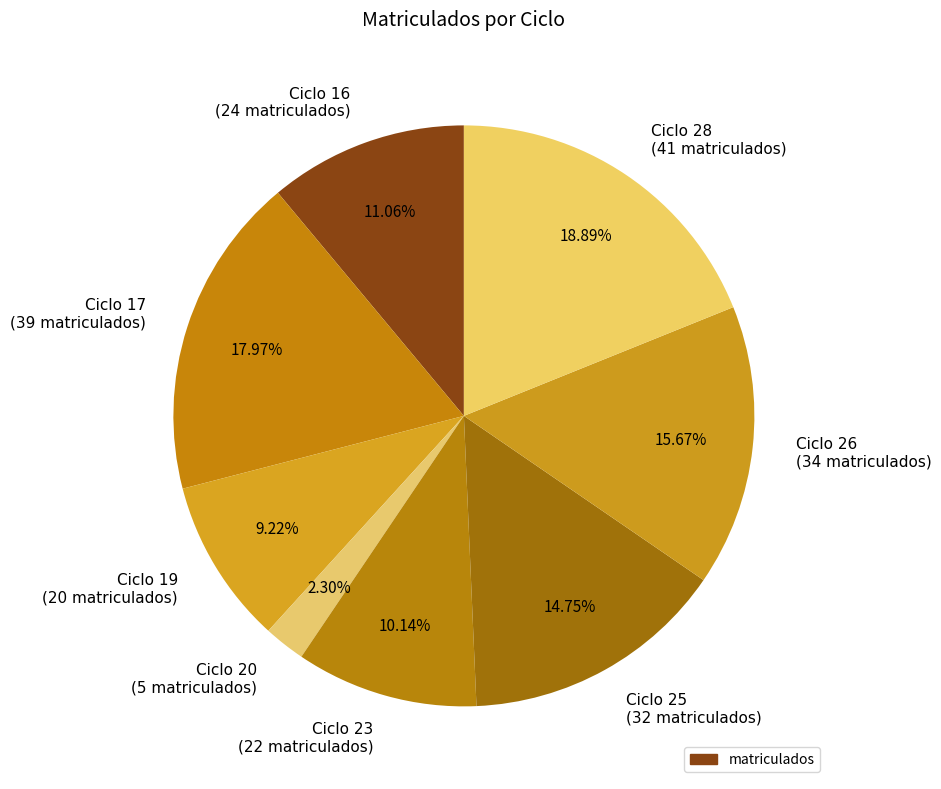

Which has a higher value, Ciclo 25 (32 matriculados) or Ciclo 19 (20 matriculados)?

Ciclo 25 (32 matriculados)